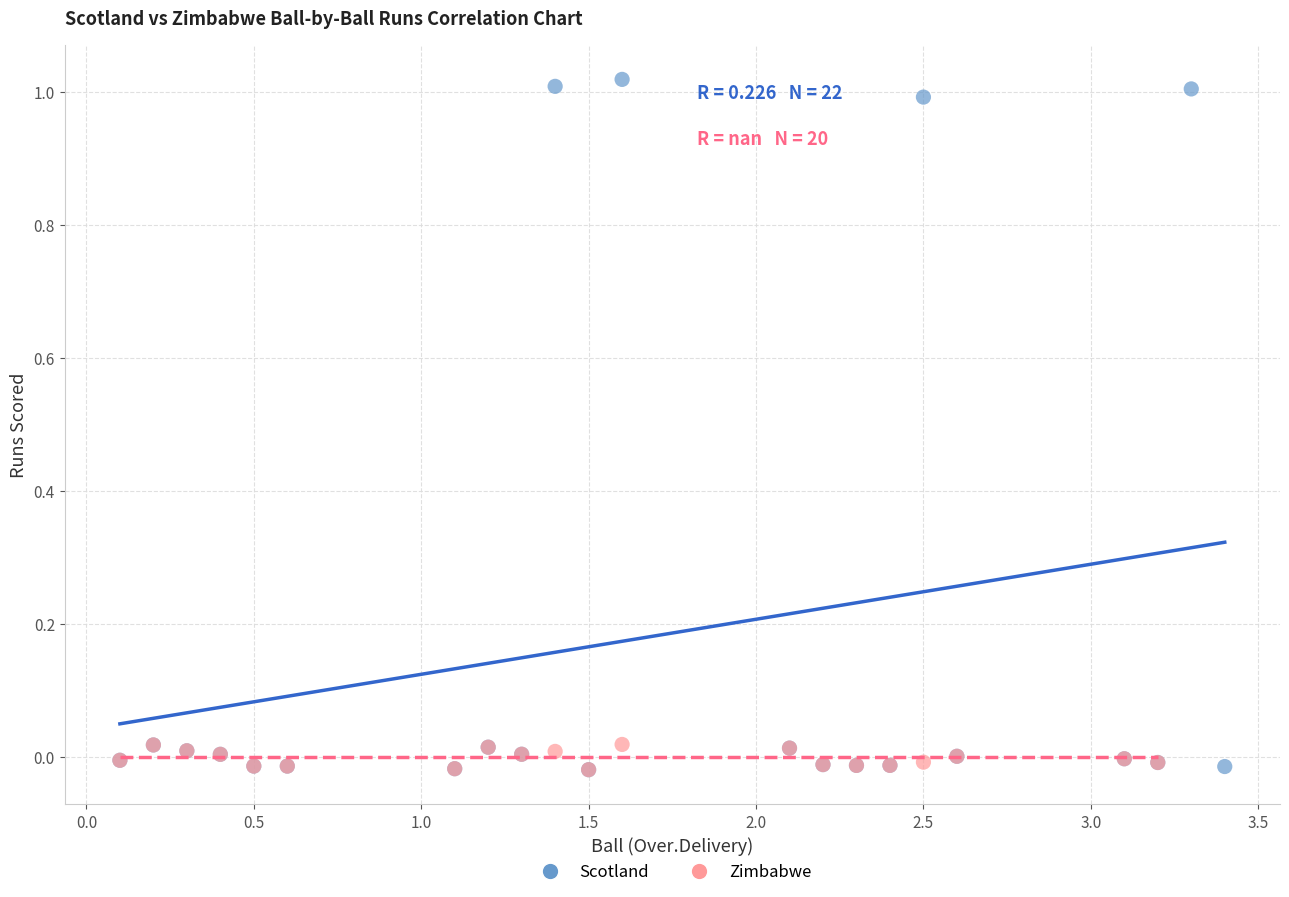

Which series contains the highest Y value?

Scotland